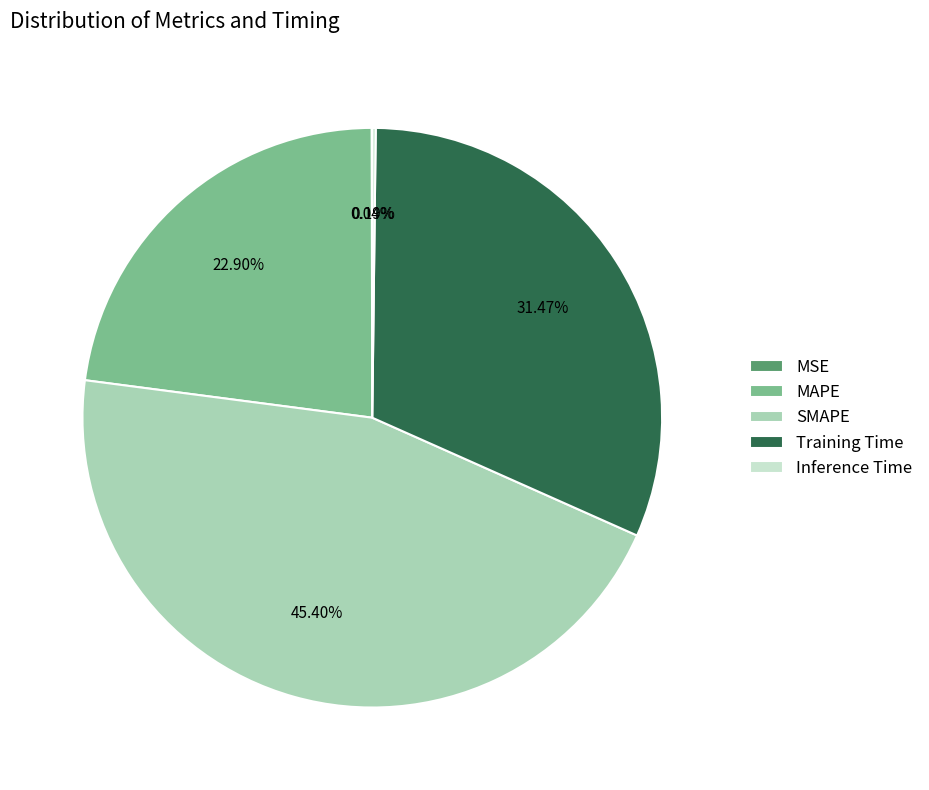

How much of the chart is everything except Training Time?

68.5%